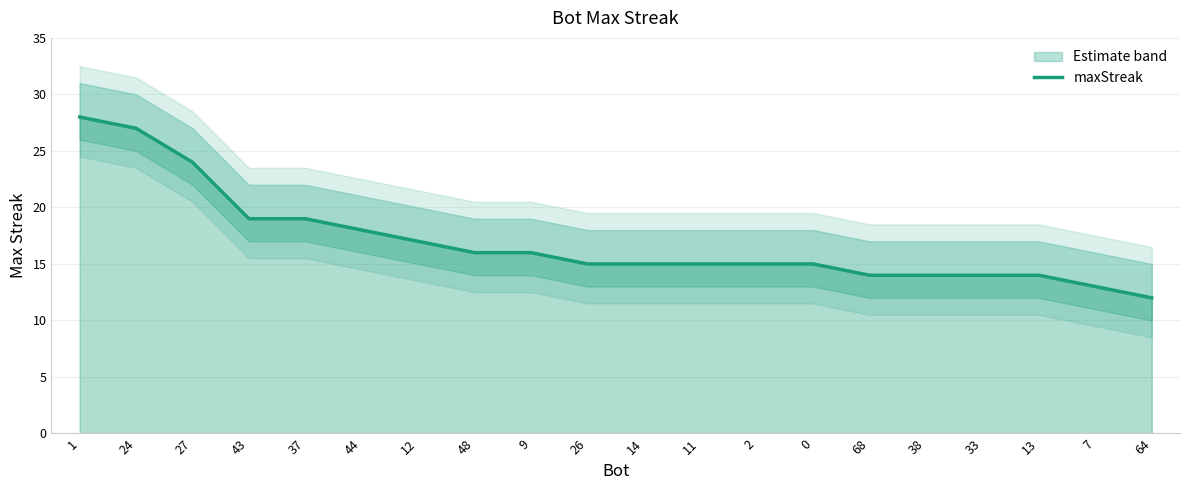

Which label corresponds to the smallest value in the chart?

64